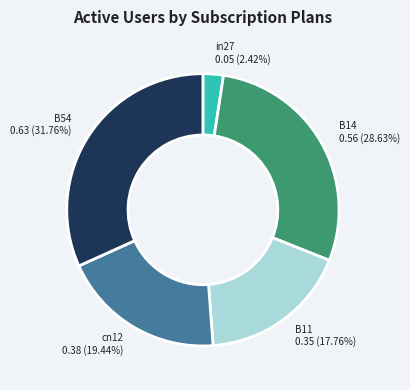

Does any single category account for the majority?

No